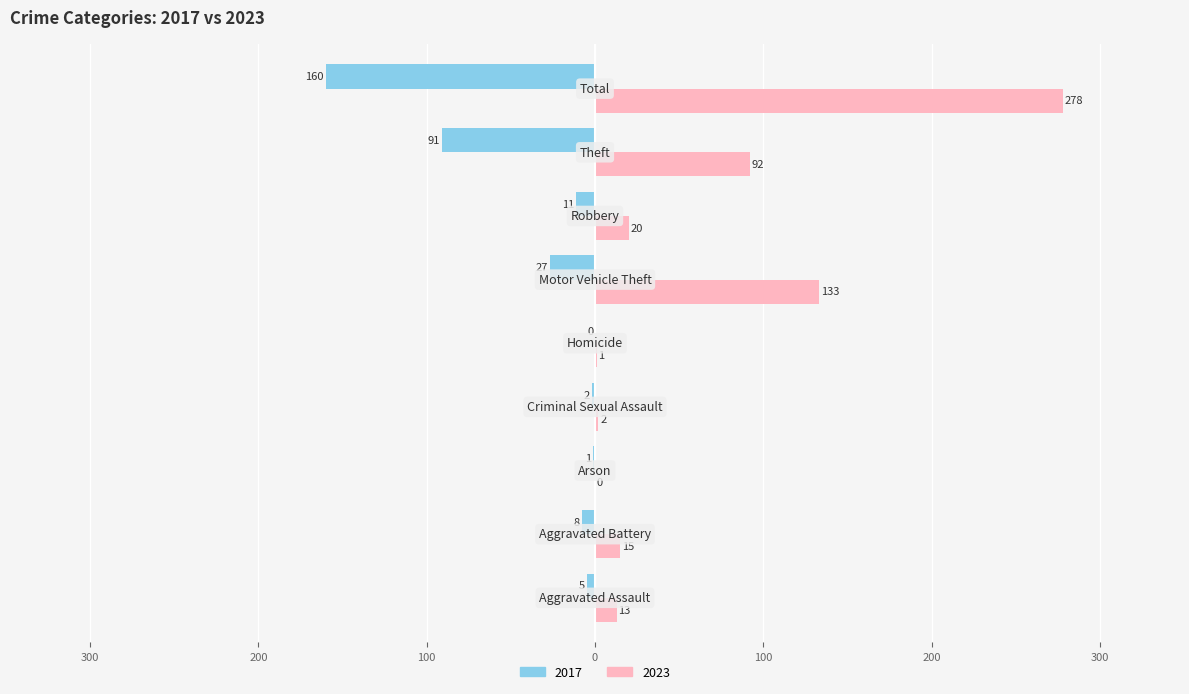

What are all the series names shown in the legend?

2017, 2023